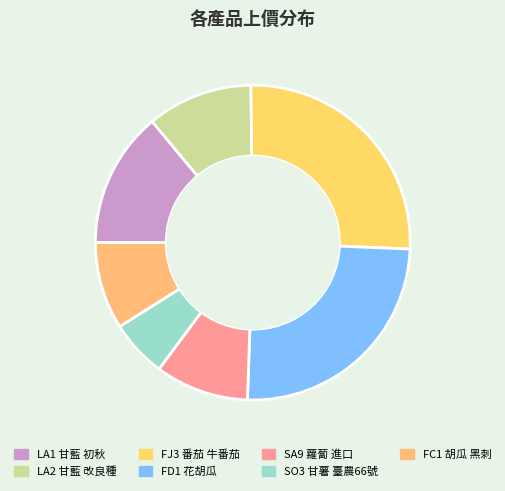

Which category has the smallest portion of the pie?

SO3 甘薯 臺農66號